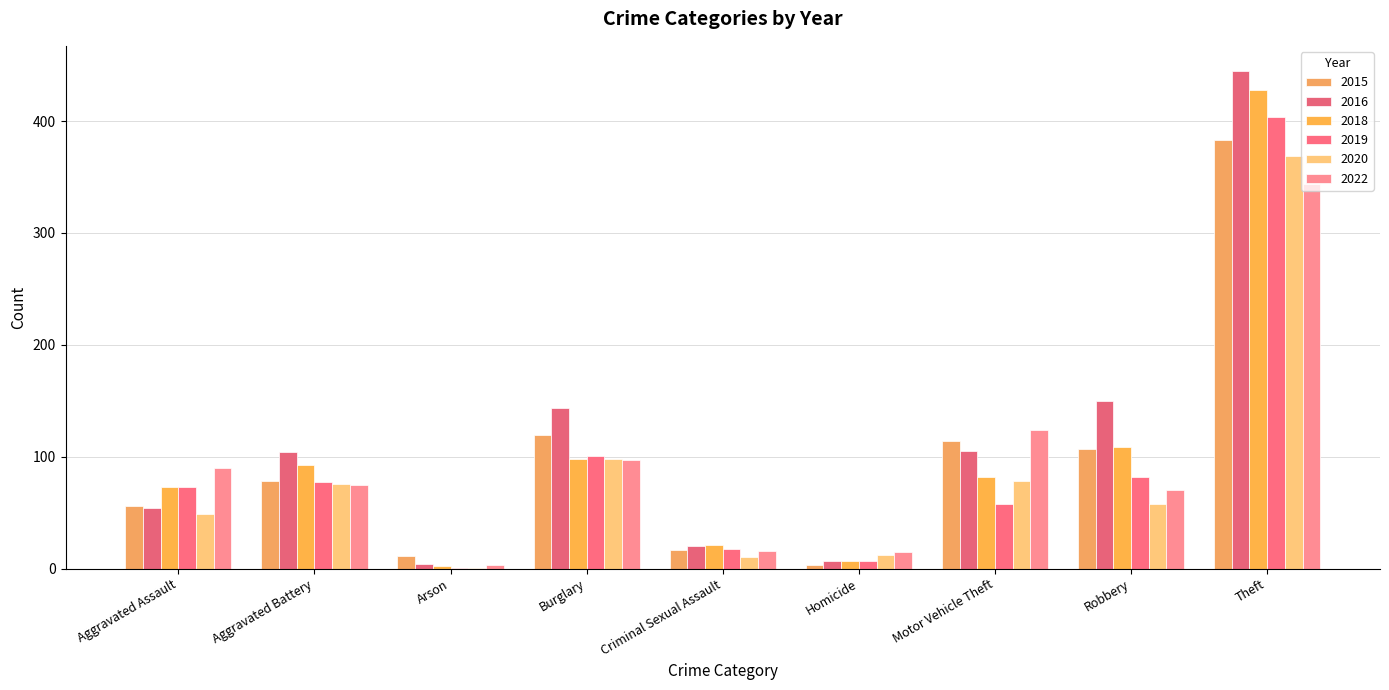

At which label does 2020 first exceed 58?

Aggravated Battery